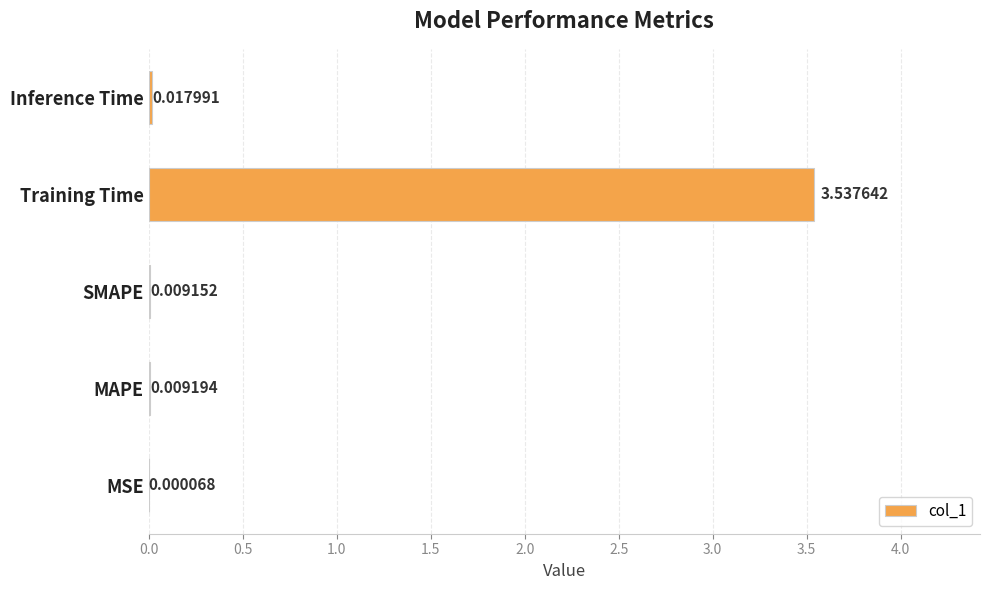

At which label is the value closest to 1?

Inference Time